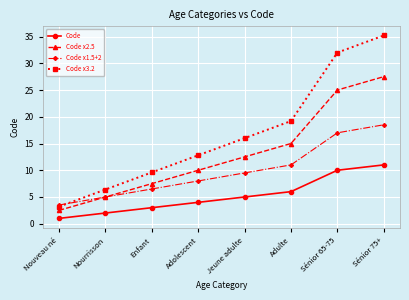

What is the difference between the maximum and second lowest values in the Code x1.5+2 series?

13.5